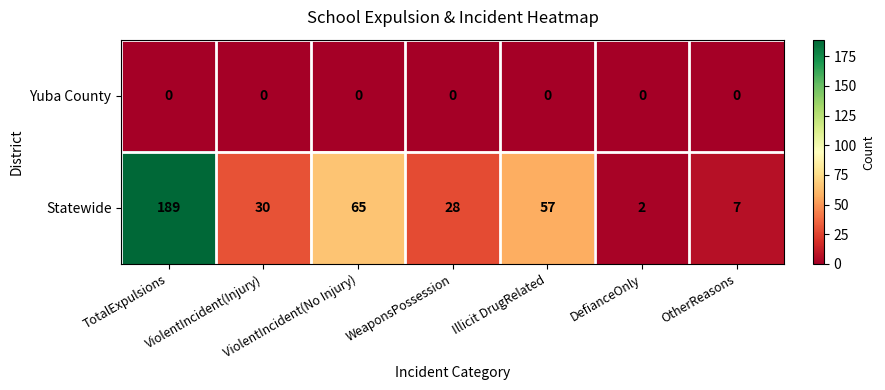

Read the Statewide value at TotalExpulsions, to the nearest 5.

190